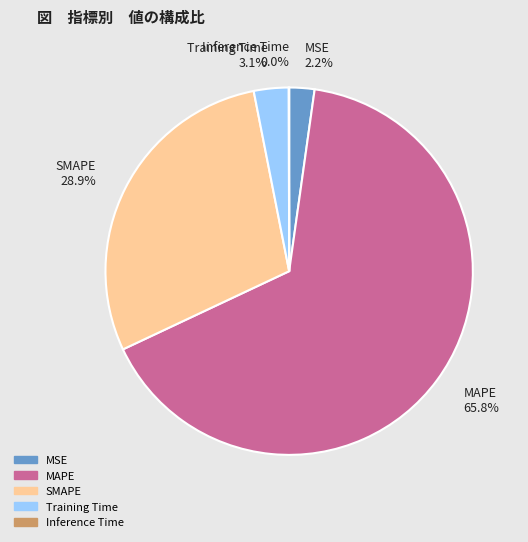

Between MAPE and MSE, which is larger?

MAPE